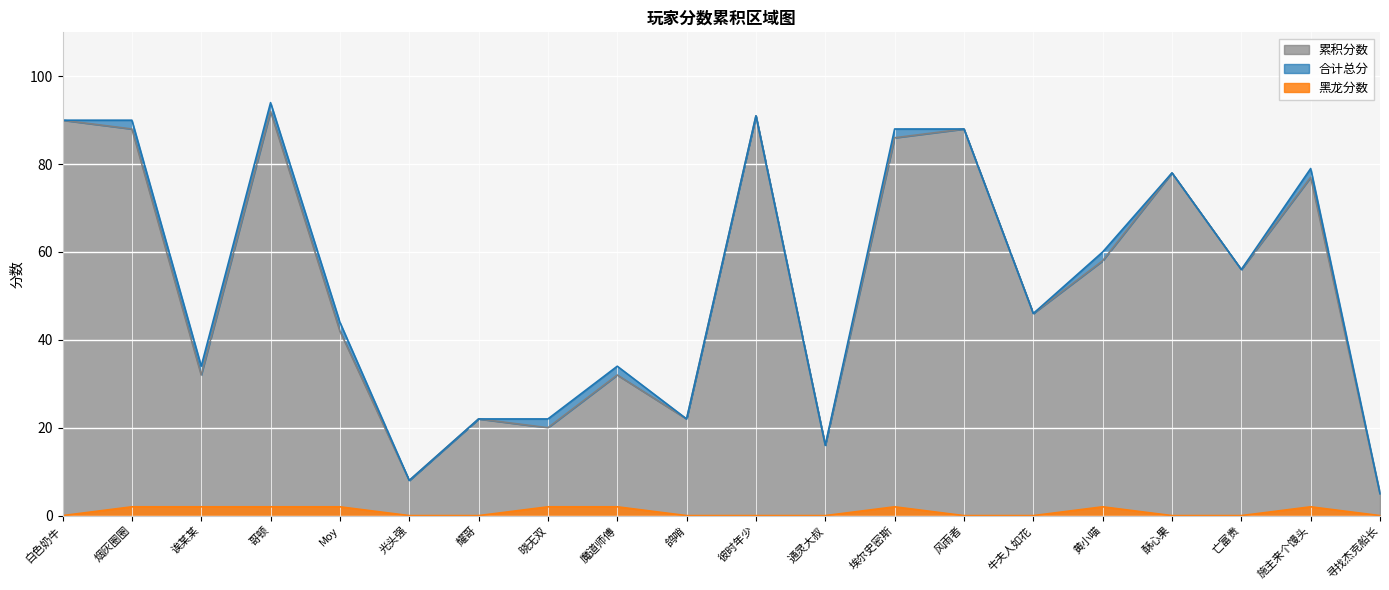

List the labels in order of 黑龙分数 value, smallest first.

白色奶牛, 光头强, 耀哥, 鸽哨, 彼时年少, 通灵大叔, 风雨者, 牛夫人如花, 酥心果, 亡富贵, 寻找杰克船长, 烟灰圈圈, 诶某某, 哥顿, Moy, 晓无双, 魔道师傅, 埃尔史密斯, 黄小喵, 施主来个馒头